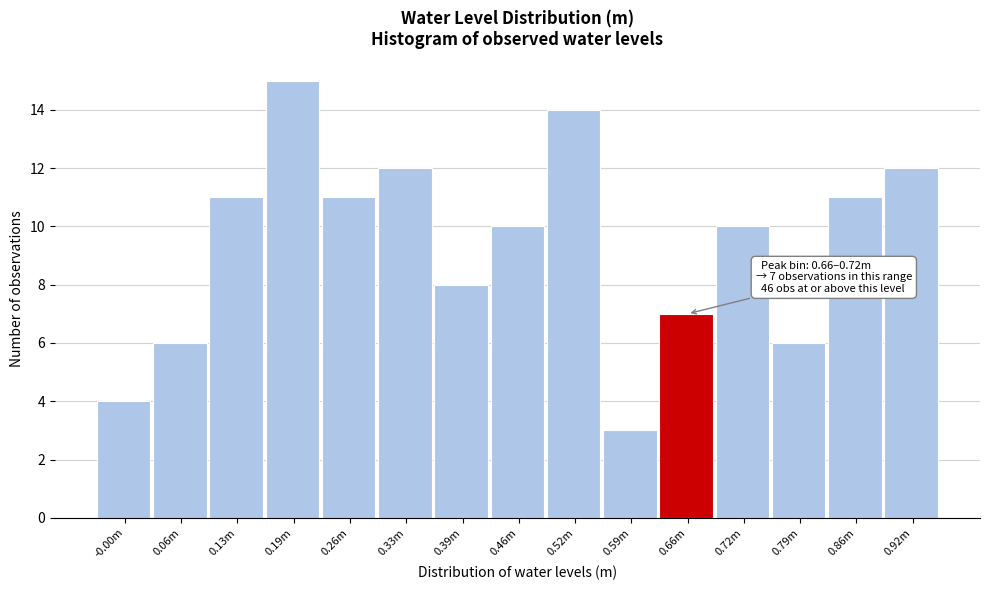

Reading left to right, what are all the values shown in this chart?

4	6	11	15	11	12	8	10	14	3	7	10	6	11	12